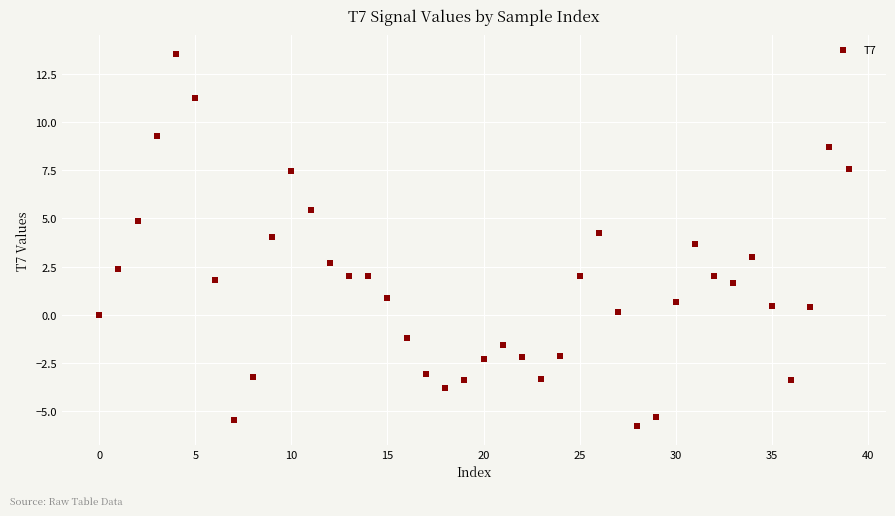

What is the range of Y values (max minus min)?

19.3